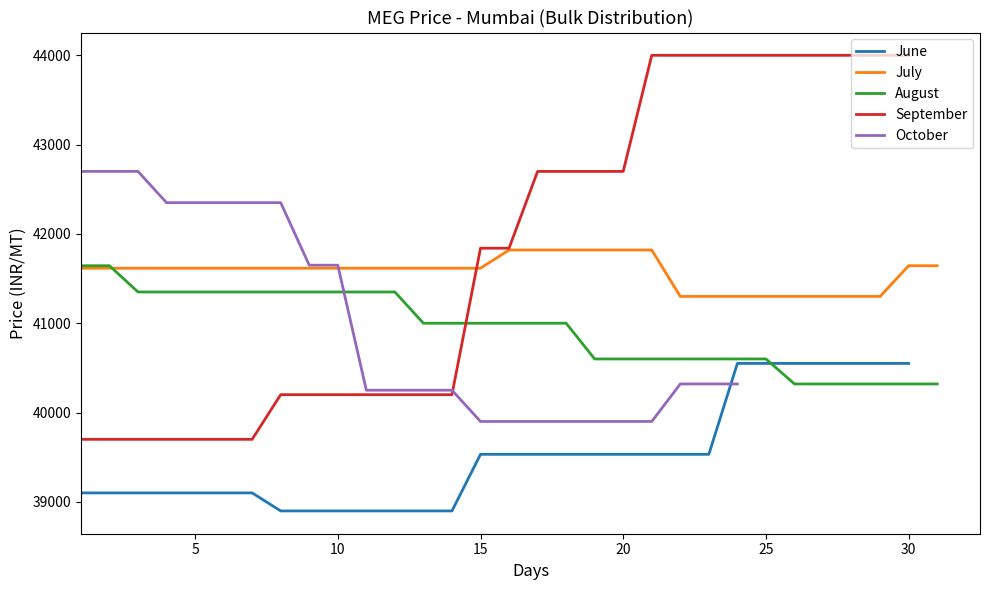

Count the number of data series in this chart.

5